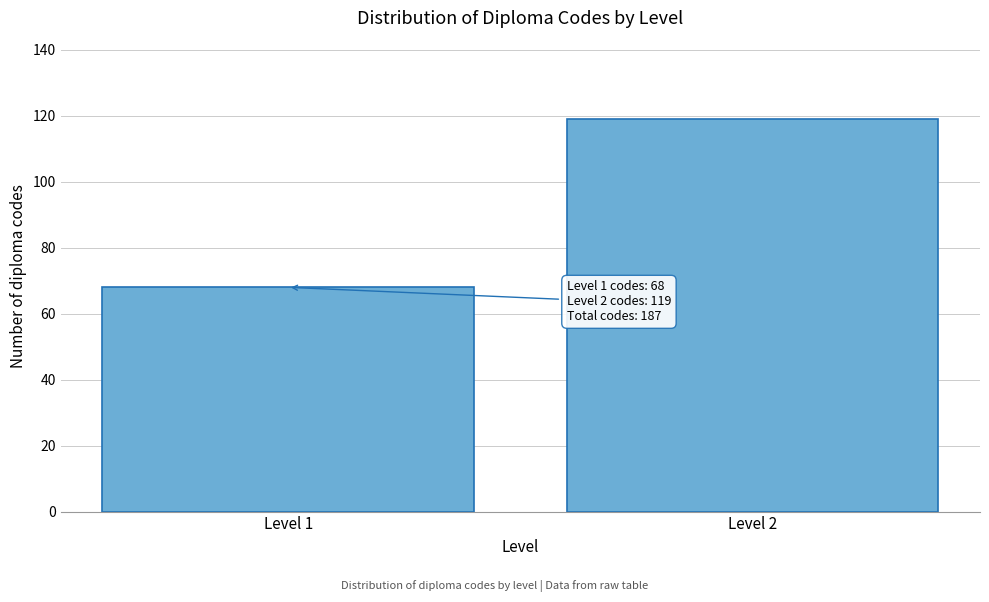

Reading right to left, extract all data points from this chart.

119	68